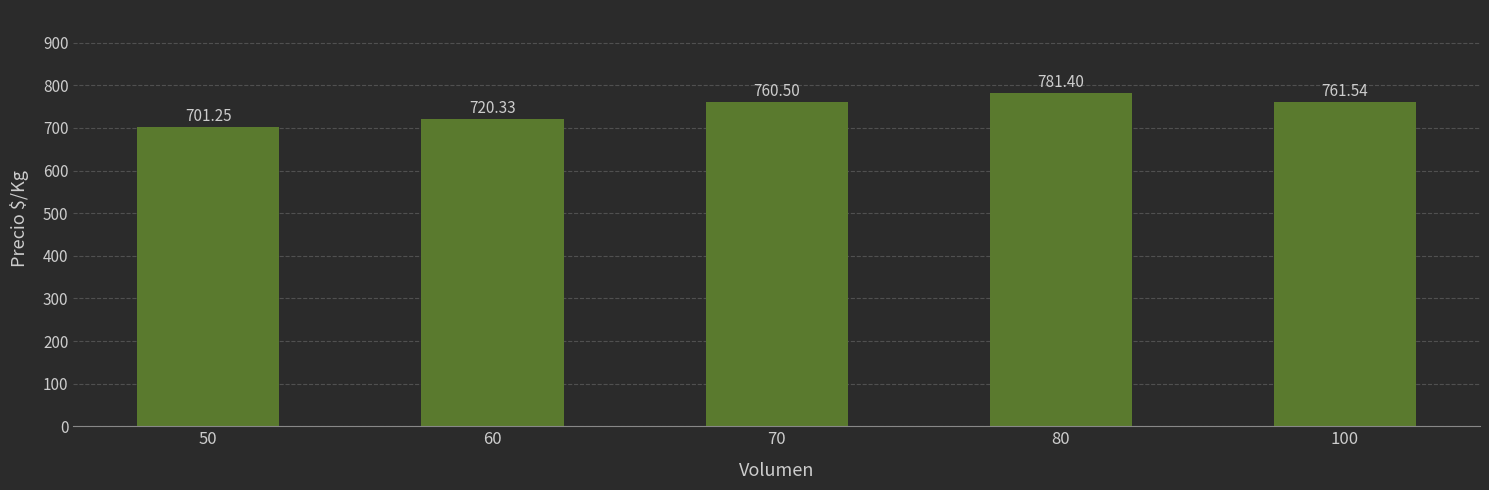

Is it true that the value at 50 is 701.2?

True